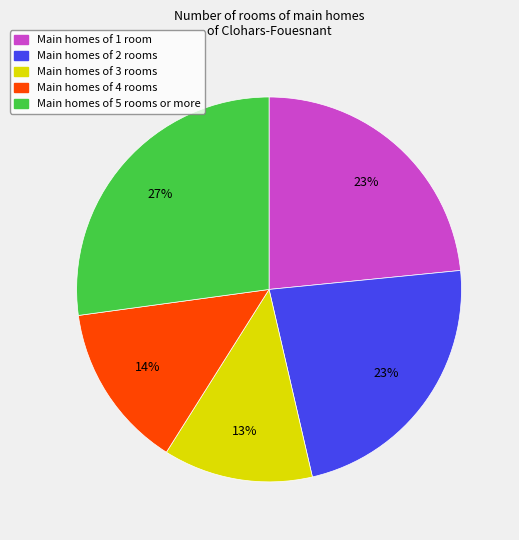

What percentage is the Main homes of 1 room slice, to the nearest percent?

23%